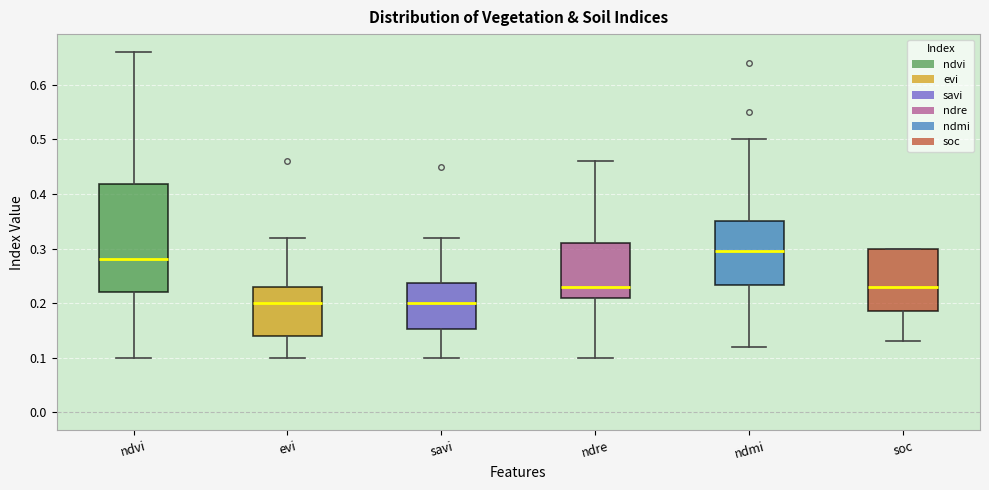

Where does the lower whisker of the box for evi end on the y-axis? The values are not printed on the chart, so give them approximately, as read against the axis.

0.10